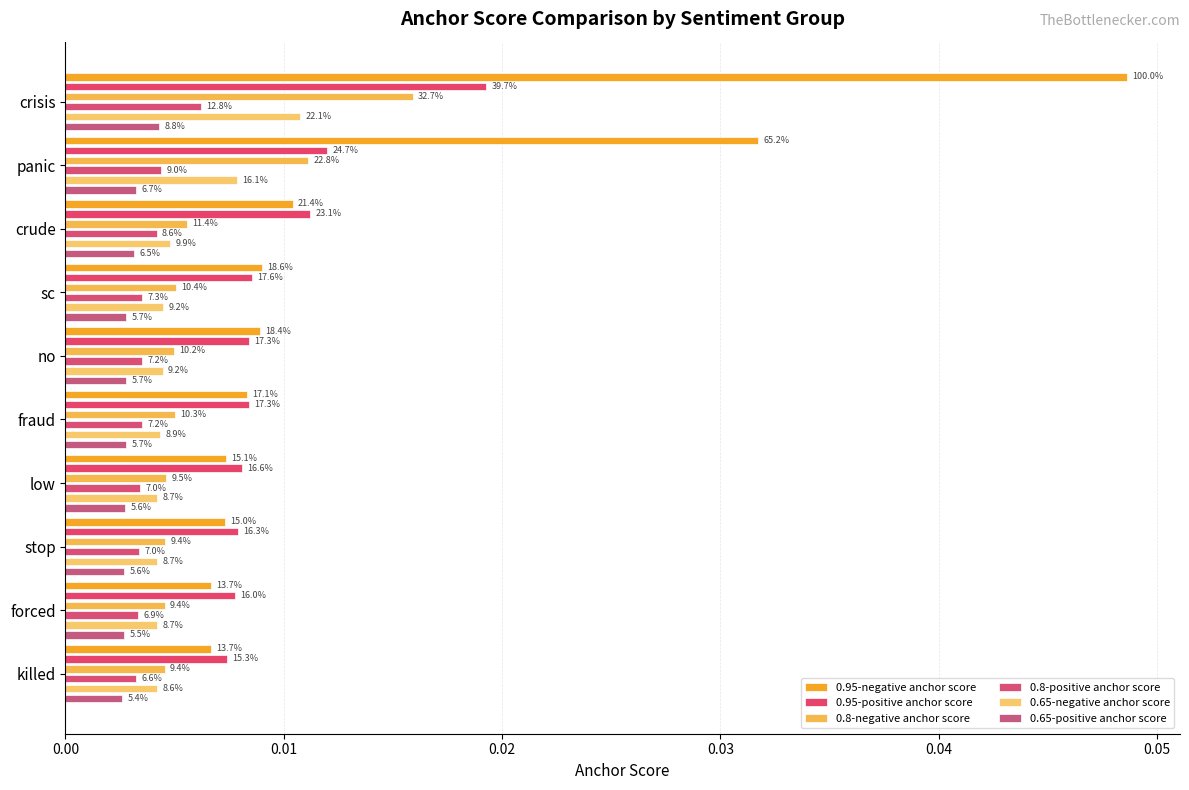

True or false: 0.95-positive anchor score has a value of 0.0 at forced.

True